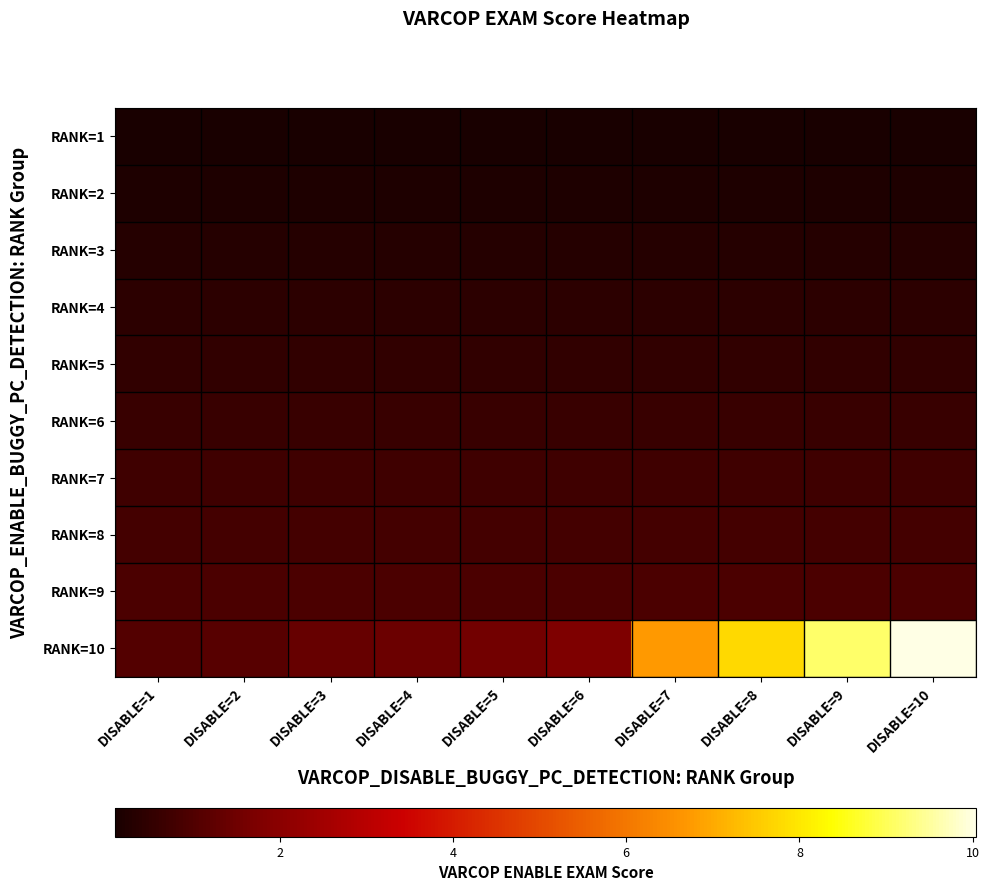

Which series has the widest spread of values?

RANK=10